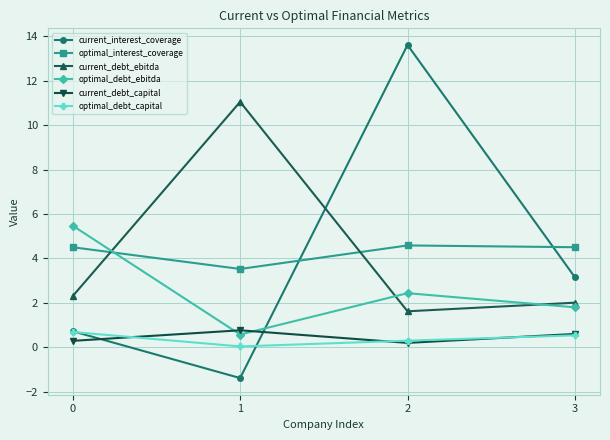

What is the difference between the optimal_interest_coverage values at 1 and 2?

1.1